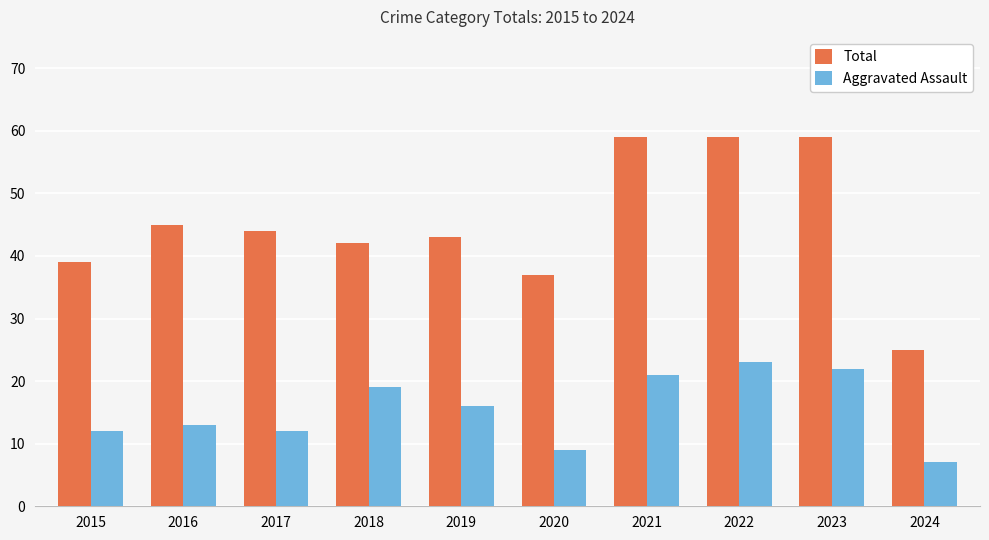

How many distinct data groups are displayed?

2